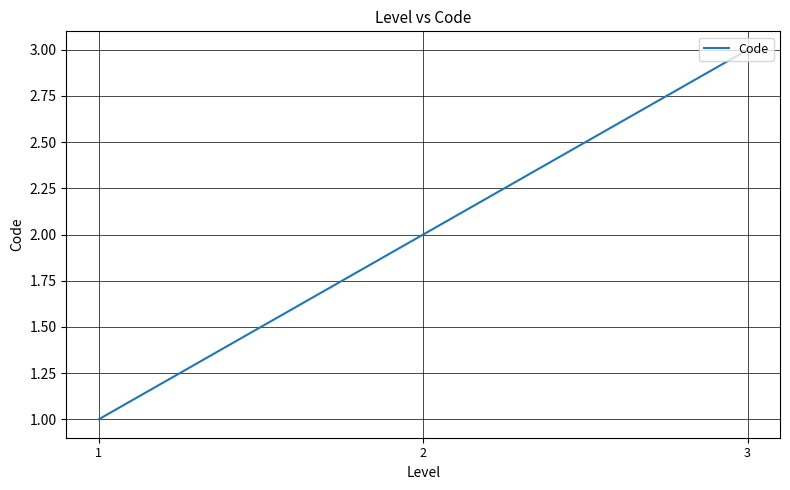

Which has a higher value, 3 or 2?

3